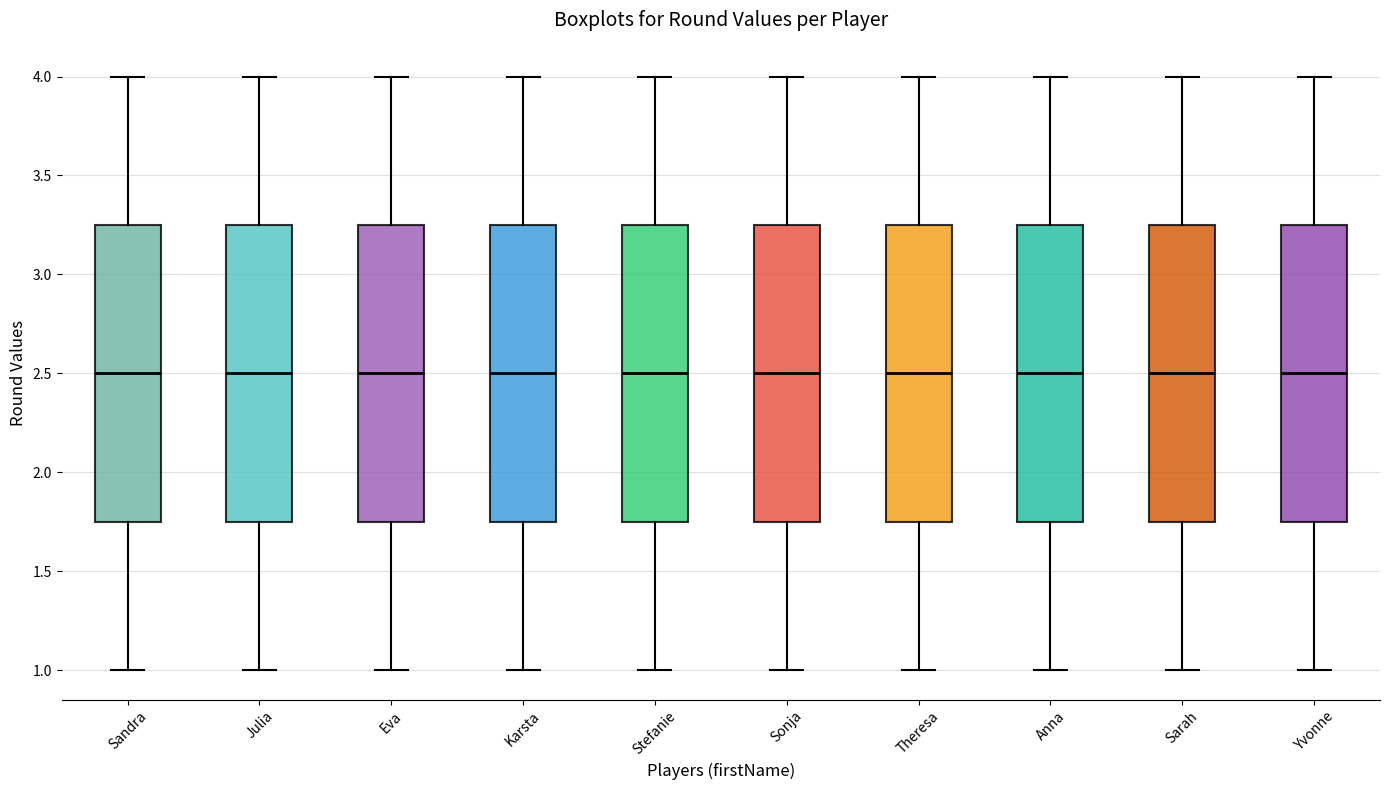

Reading left to right, read every box against the y-axis: the position of its median line, the range the box covers, and the ends of its whiskers. The values are not printed on the chart, so give them approximately, as read against the axis.

Sandra: median 2.50, box 1.75 to 3.25, whiskers 1.00 to 4.00
Julia: median 2.50, box 1.75 to 3.25, whiskers 1.00 to 4.00
Eva: median 2.50, box 1.75 to 3.25, whiskers 1.00 to 4.00
Karsta: median 2.50, box 1.75 to 3.25, whiskers 1.00 to 4.00
Stefanie: median 2.50, box 1.75 to 3.25, whiskers 1.00 to 4.00
Sonja: median 2.50, box 1.75 to 3.25, whiskers 1.00 to 4.00
Theresa: median 2.50, box 1.75 to 3.25, whiskers 1.00 to 4.00
Anna: median 2.50, box 1.75 to 3.25, whiskers 1.00 to 4.00
Sarah: median 2.50, box 1.75 to 3.25, whiskers 1.00 to 4.00
Yvonne: median 2.50, box 1.75 to 3.25, whiskers 1.00 to 4.00